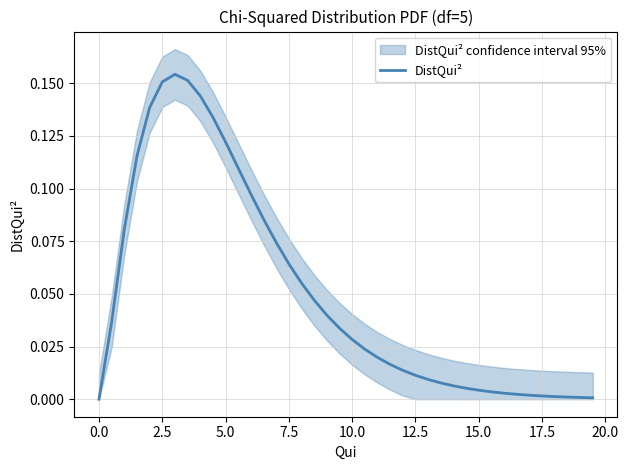

True or false: DistQui² has a value of 0.1 at 0.0.

False